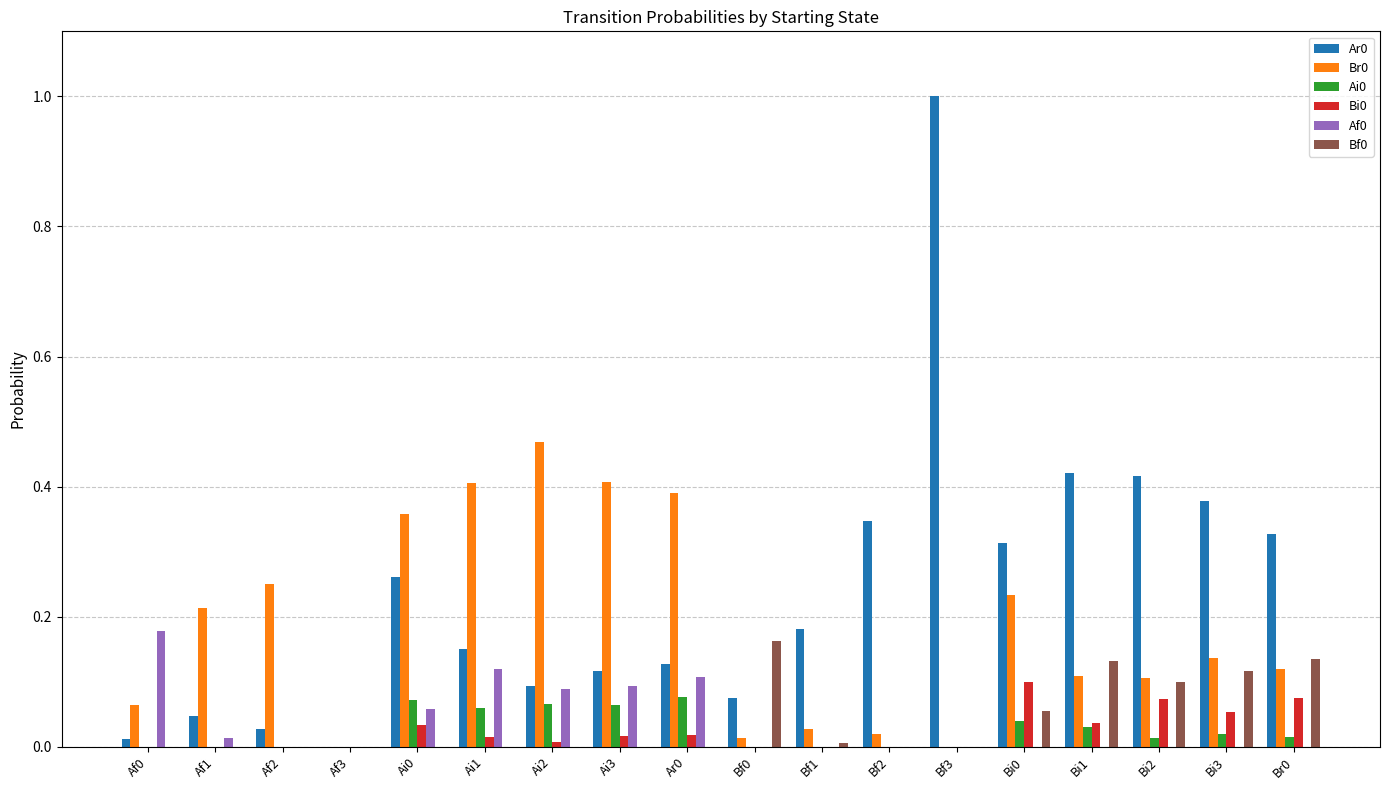

How many series are shown in this chart?

6